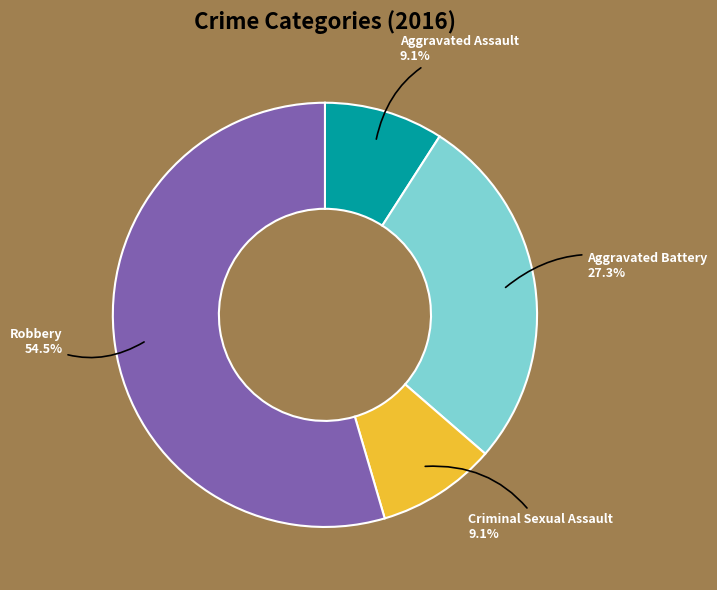

What percentage is NOT represented by Aggravated Battery?

72.7%